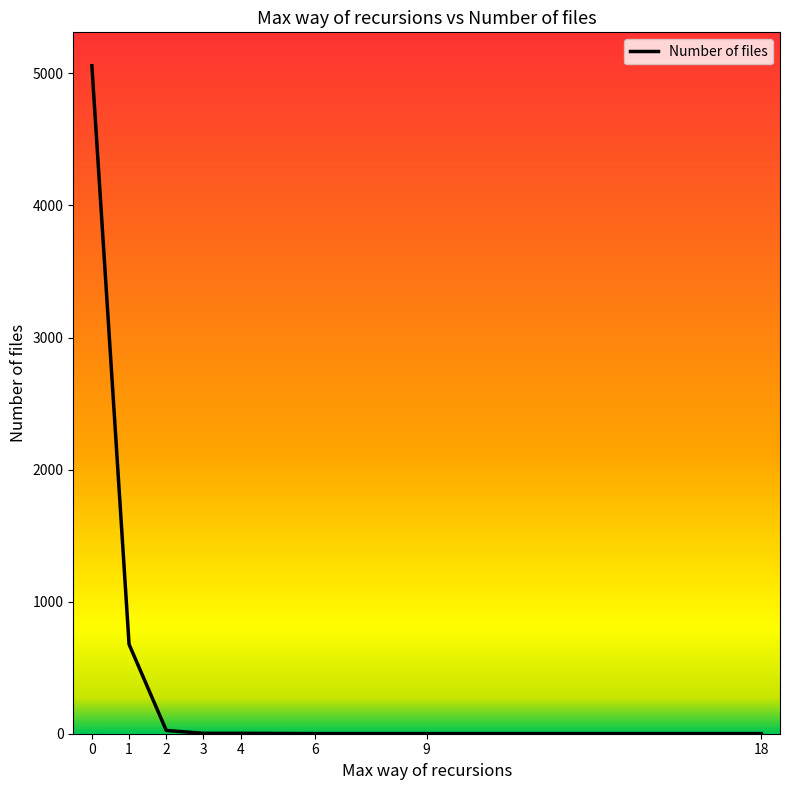

What is the difference between the second highest and minimum values?

676